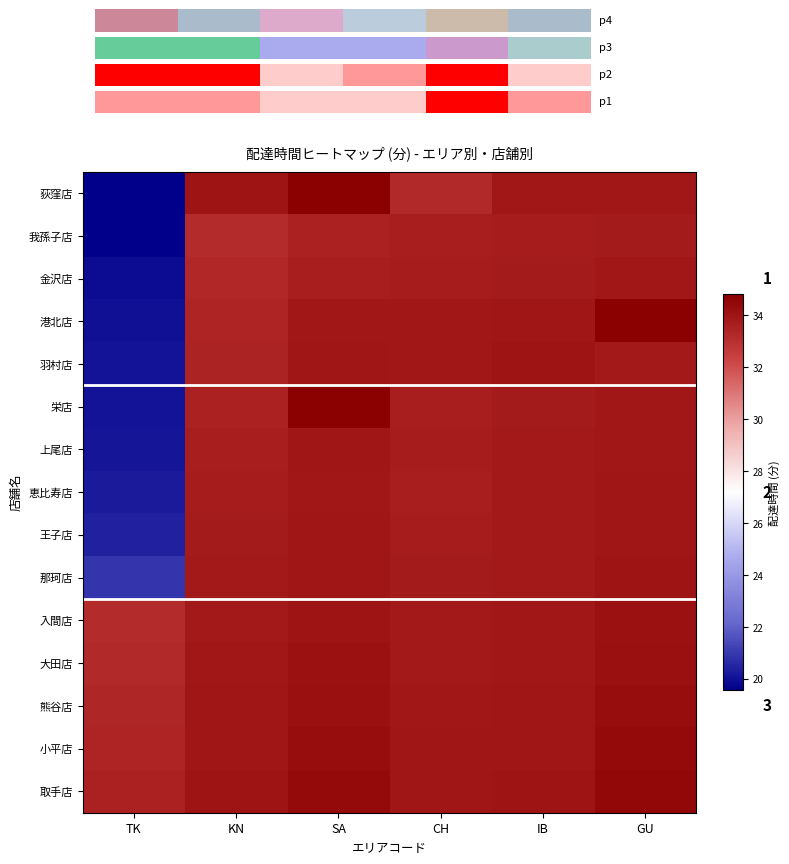

Which series has the largest total across all categories?

取手店